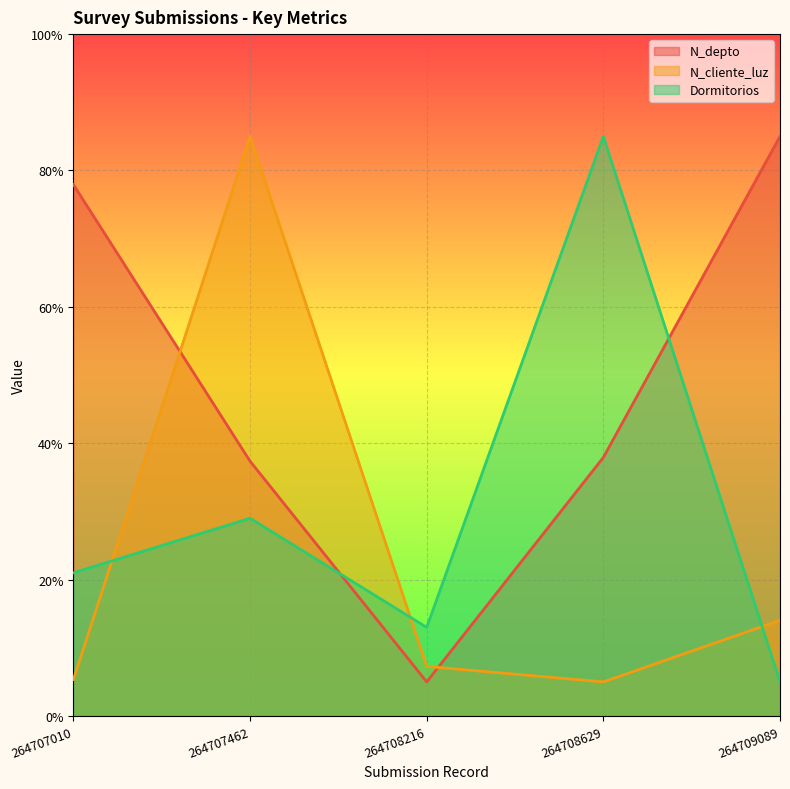

What is the smallest value displayed?

5.0